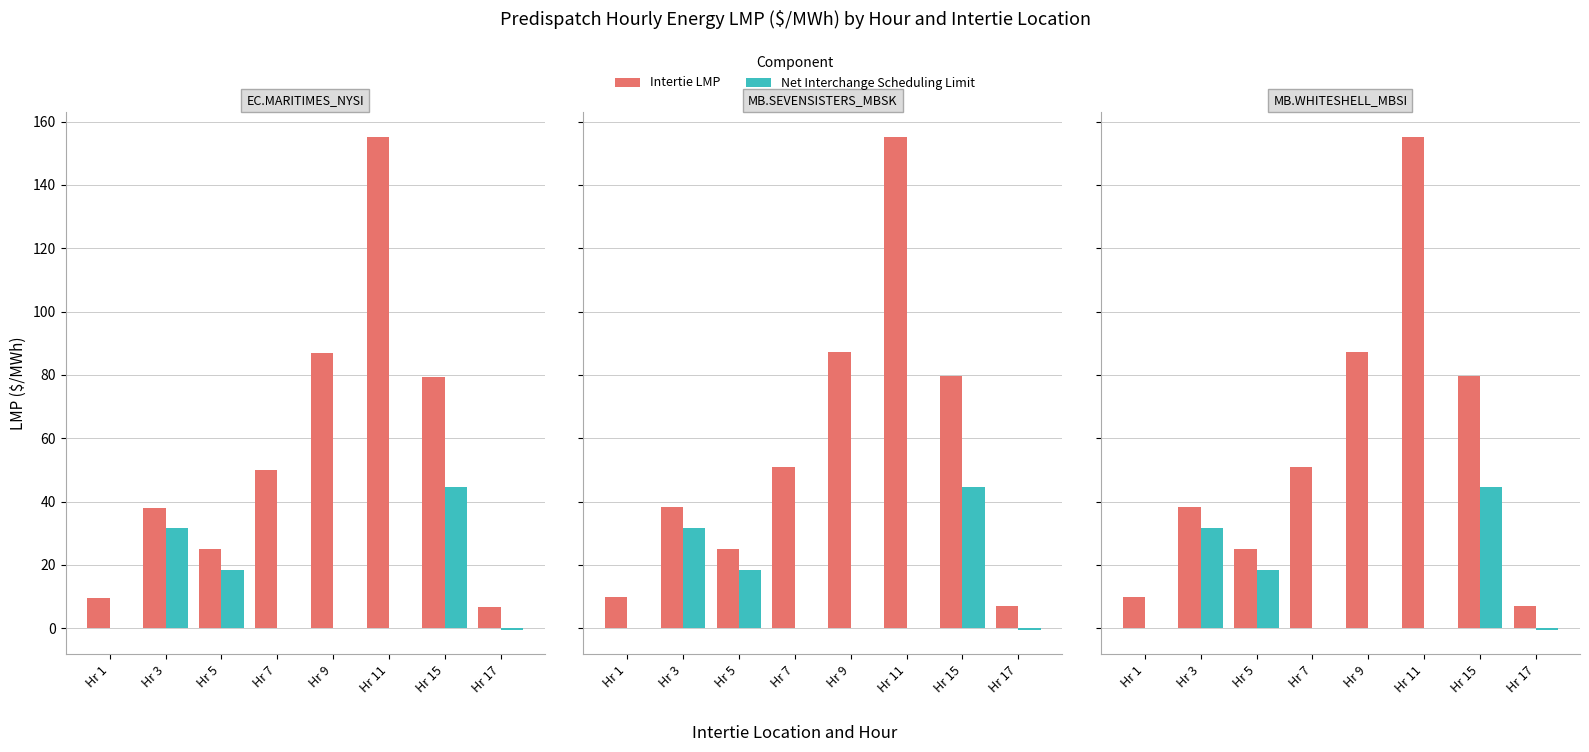

The value of Net Interchange Scheduling Limit at Hr 9 is -21.5. True or false?

False